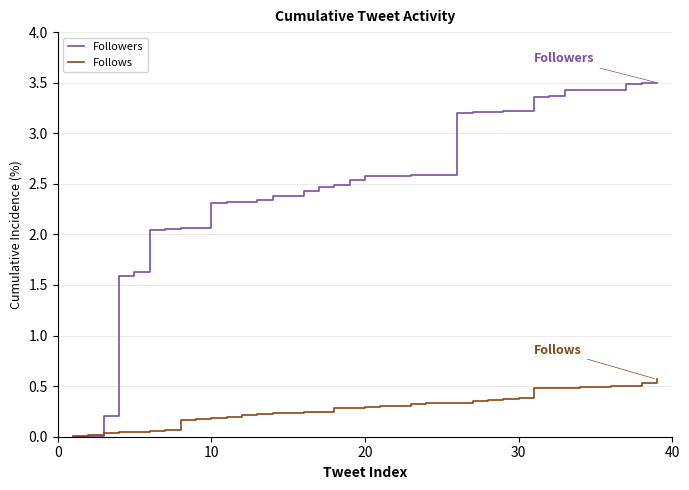

List the series in order of their overall mean, lowest first.

Follows, Followers